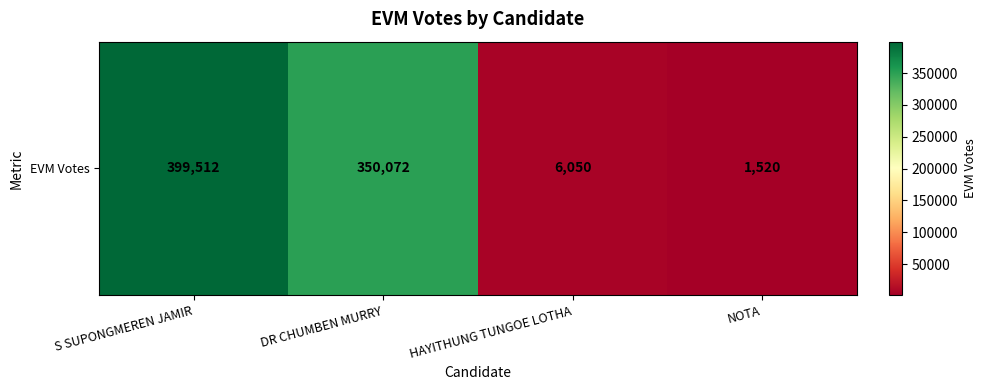

How many values exceed 350072?

1